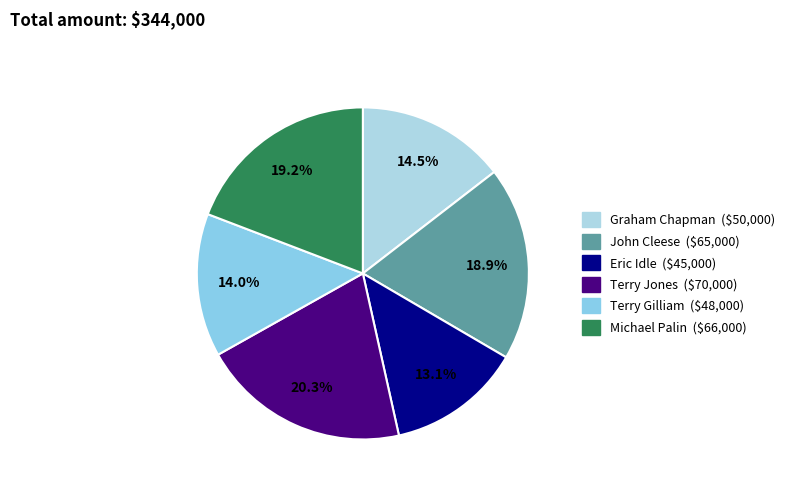

To the nearest percent, what is the average slice percentage?

17%